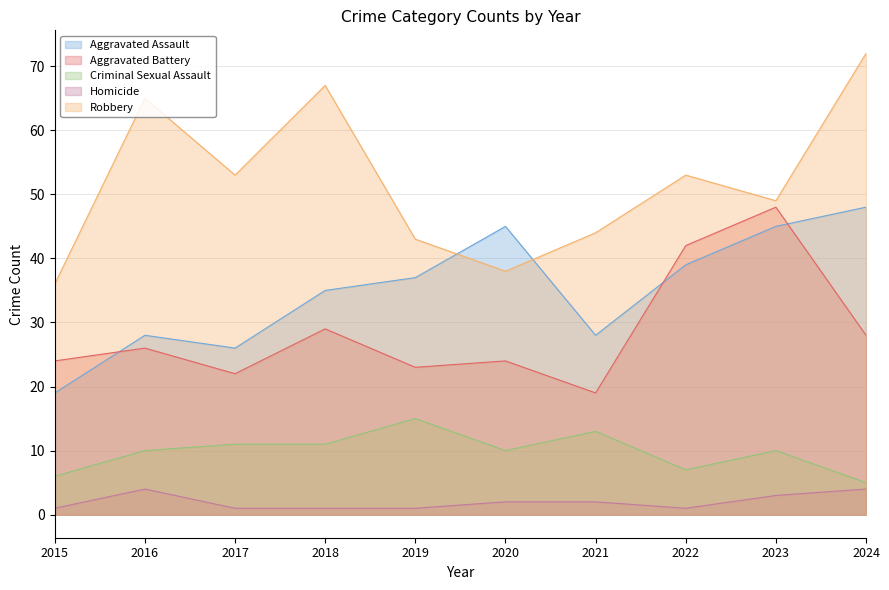

How many Homicide values are between 1 and 3?

8